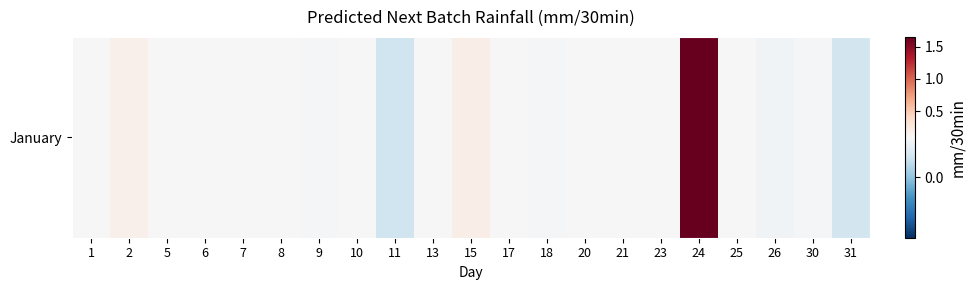

List the labels in order of value, largest first.

24, 15, 2, 23, 17, 6, 8, 21, 13, 5, 25, 7, 10, 1, 20, 30, 9, 18, 26, 31, 11